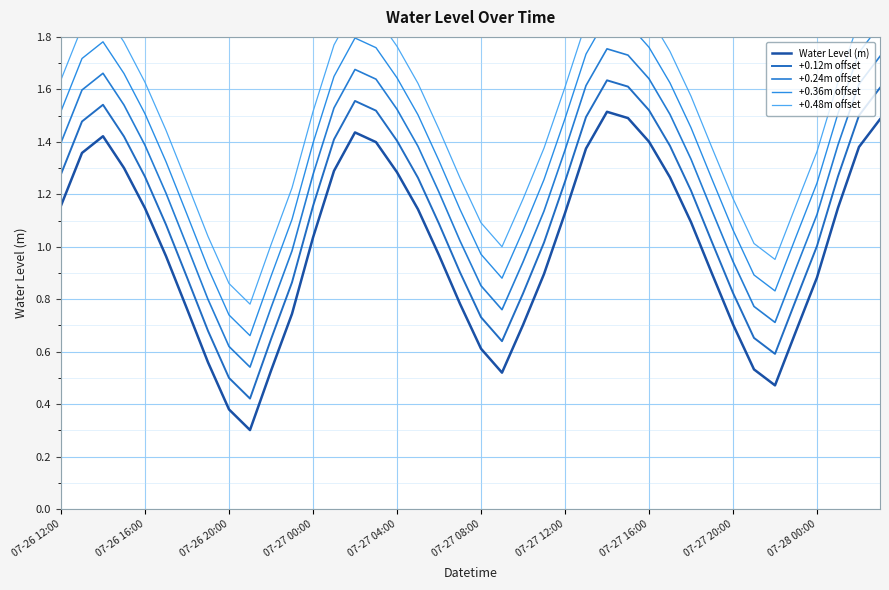

What is the difference between the maximum and minimum values in the +0.24m offset series?

1.2